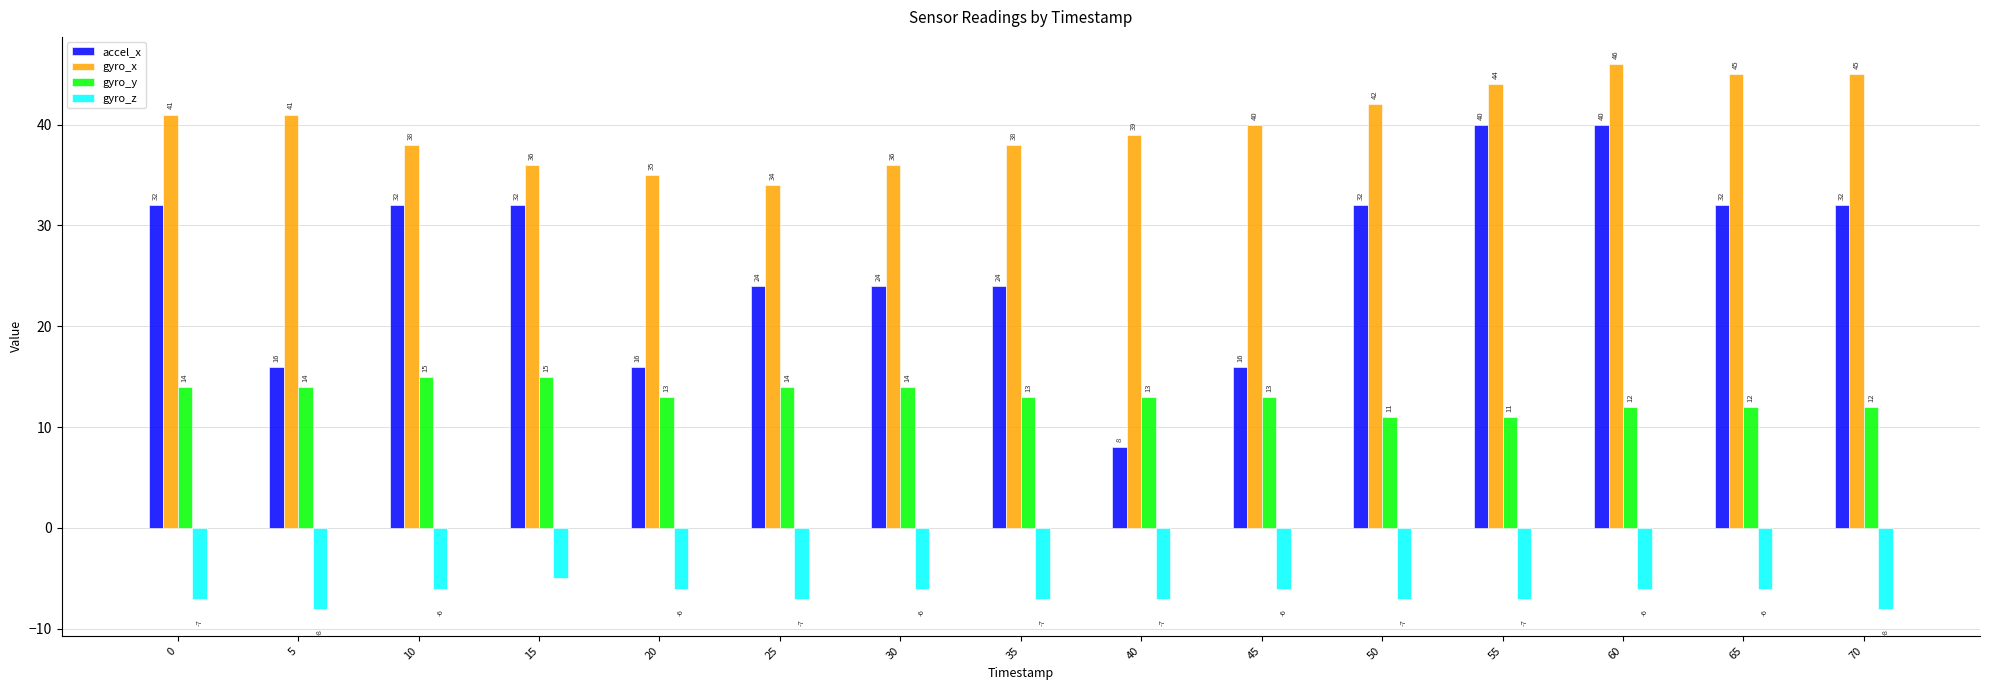

What is the value of the accel_x bar at the 9th from the left?

8